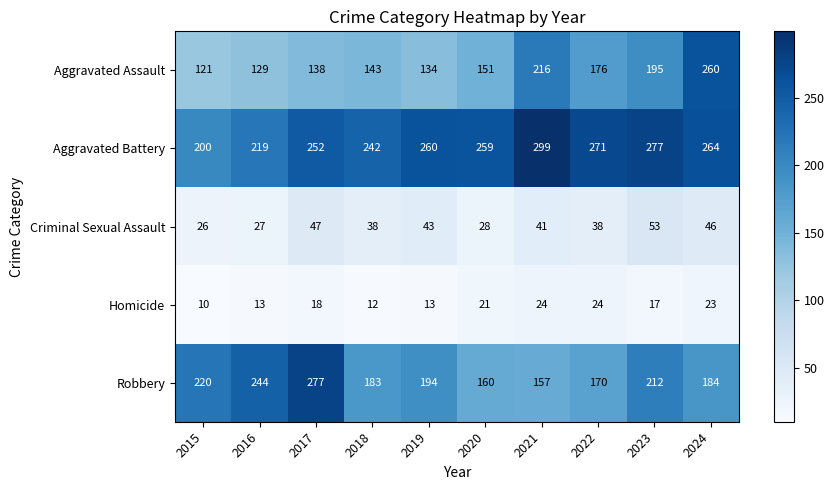

Between 2016 and 2022, which series saw the biggest shift?

Robbery